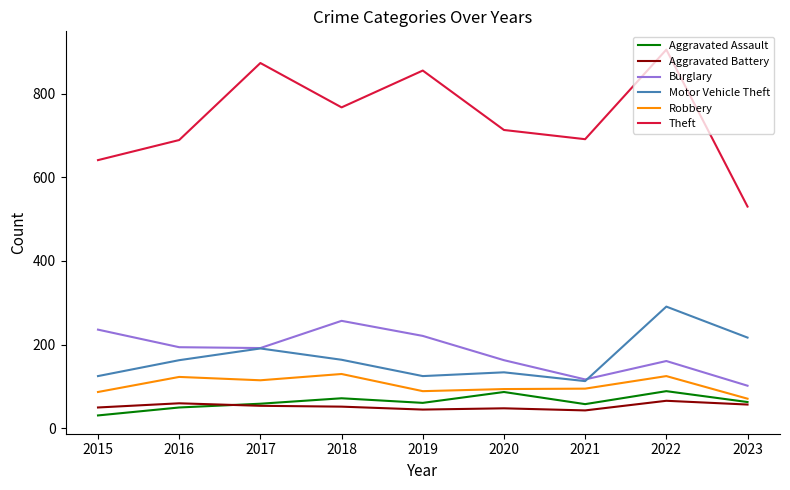

What is the average value of the Theft series?

740